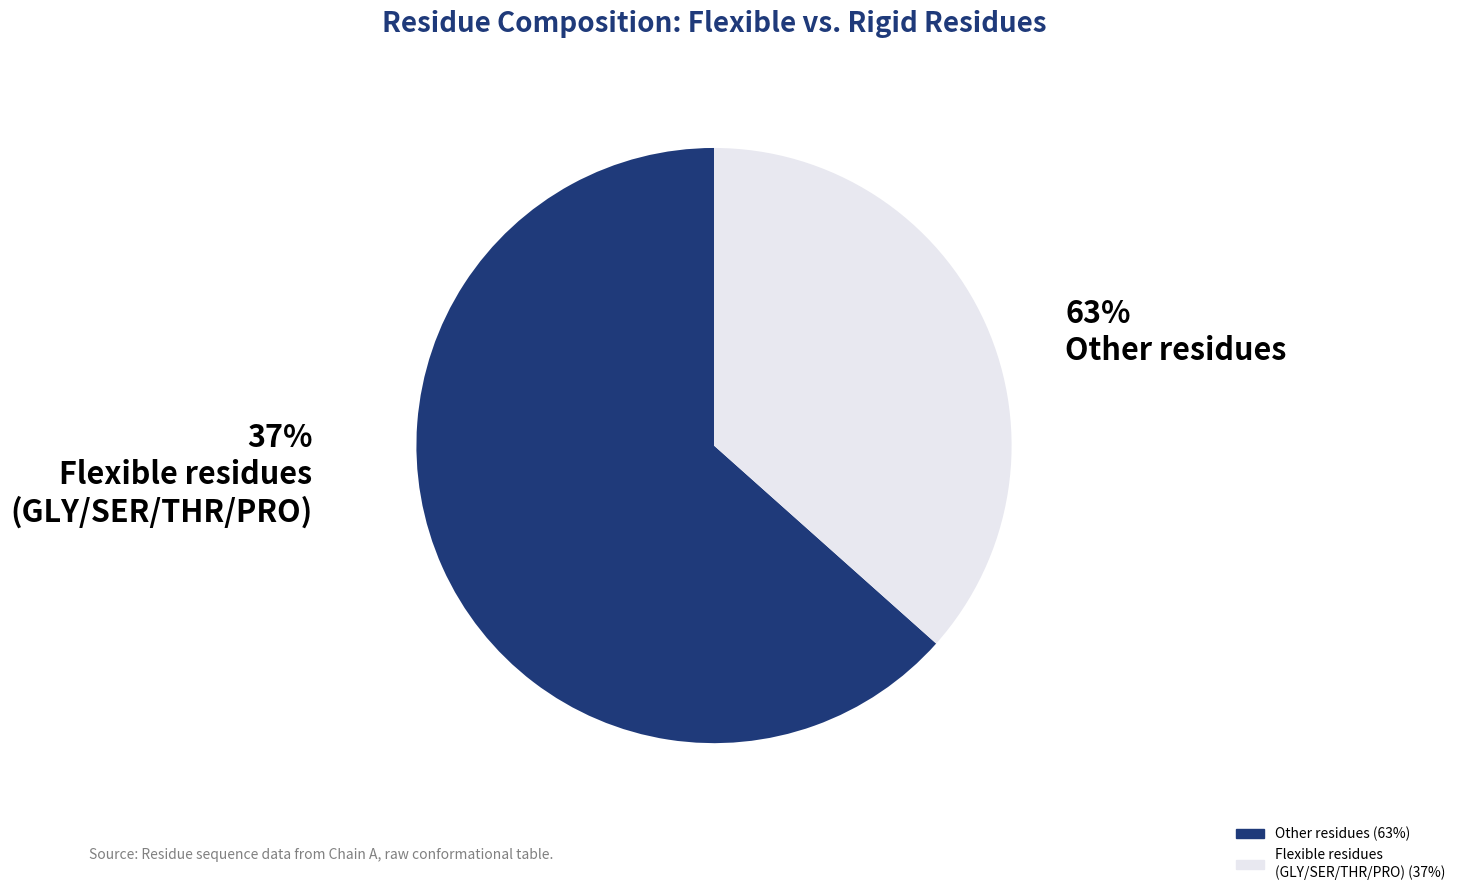

Combined, do HIS and PHE account for over 50%?

No